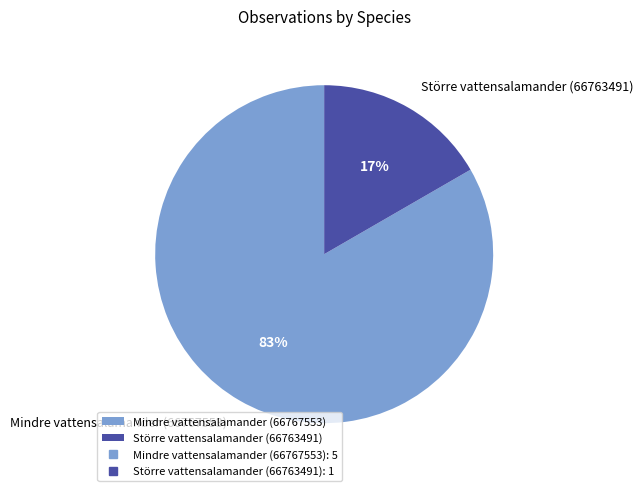

Does any single category account for the majority?

Yes